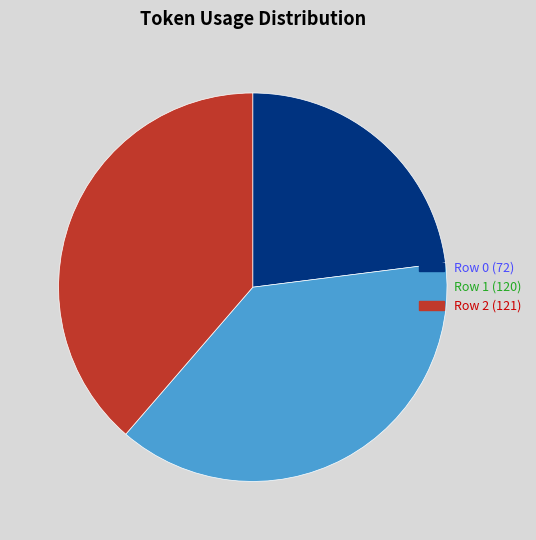

Which has a higher value, Row 0 or Row 2?

Row 2